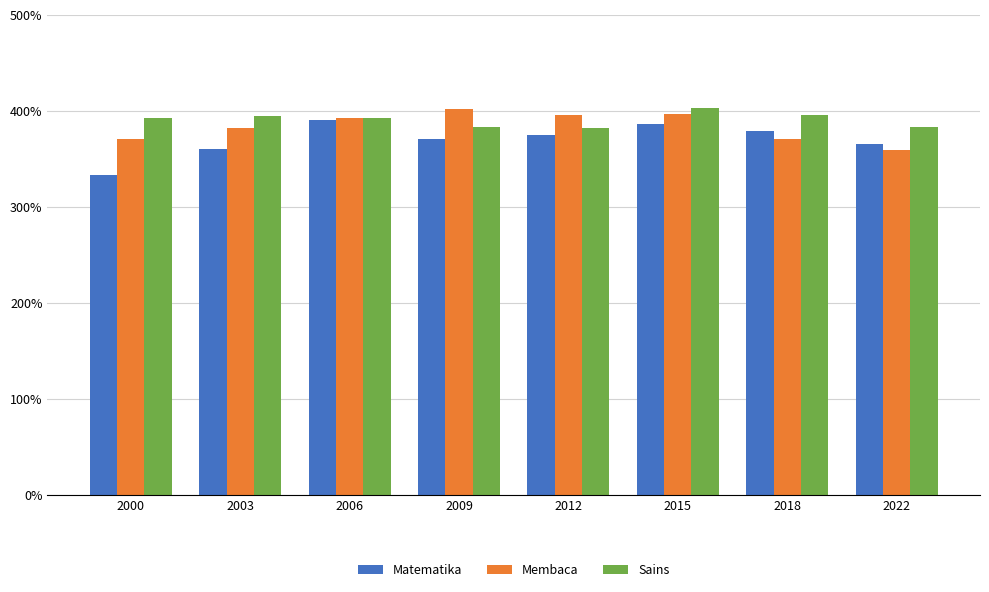

What is the difference between the highest and lowest values at 2000?

60.0